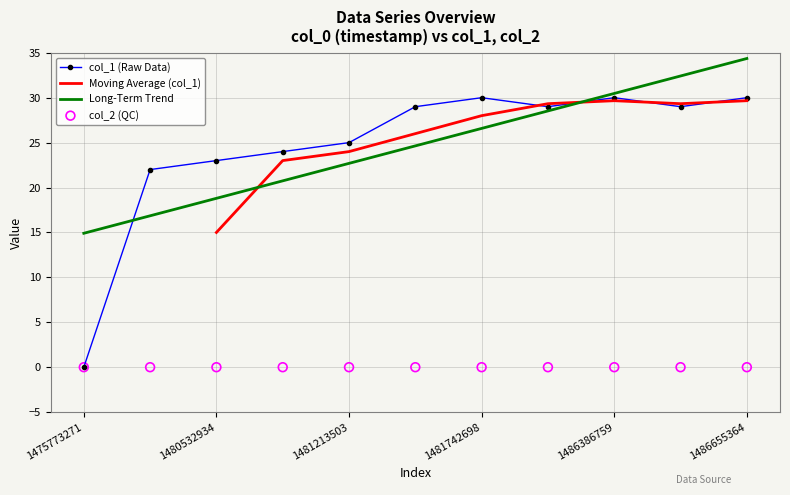

What is the change in value from 1481641914 to 1481742698?

+1